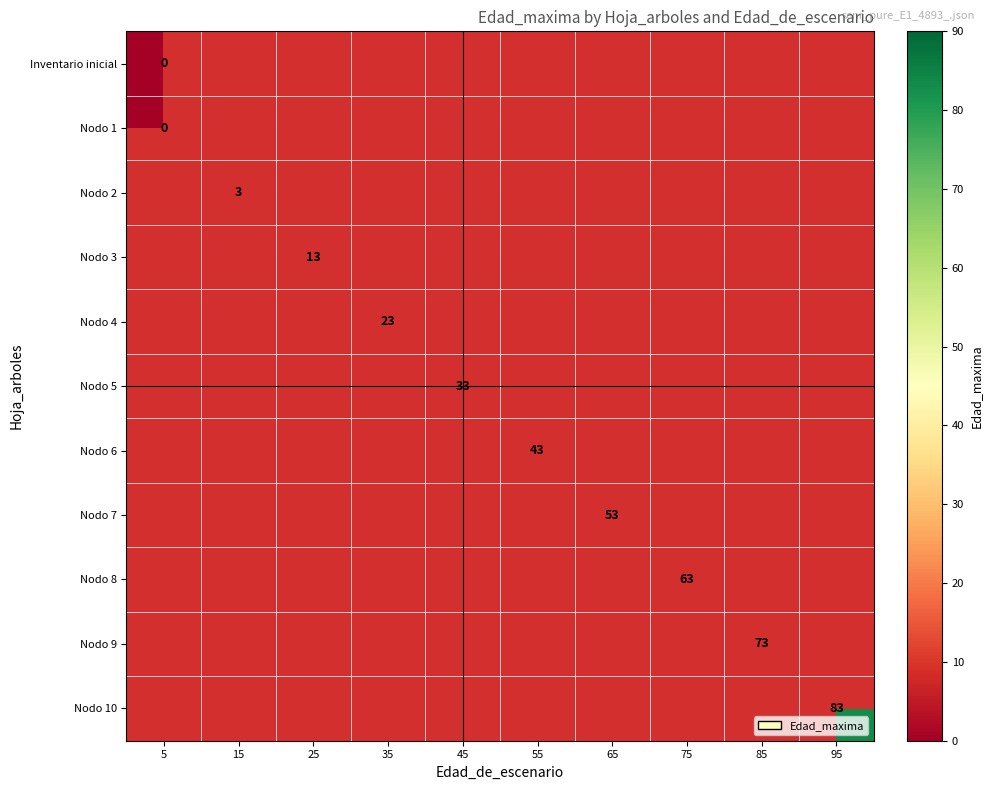

Rank the series at 95 from lowest to highest value.

Inventario inicial, Nodo 1, Nodo 2, Nodo 3, Nodo 4, Nodo 5, Nodo 6, Nodo 7, Nodo 8, Nodo 9, Nodo 10